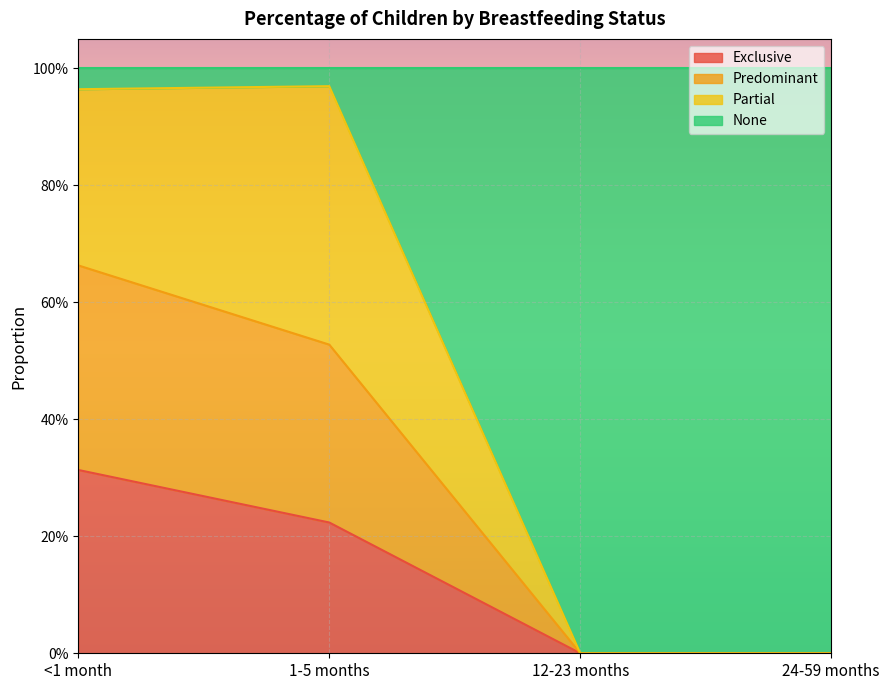

How many categories are shown in the chart?

4